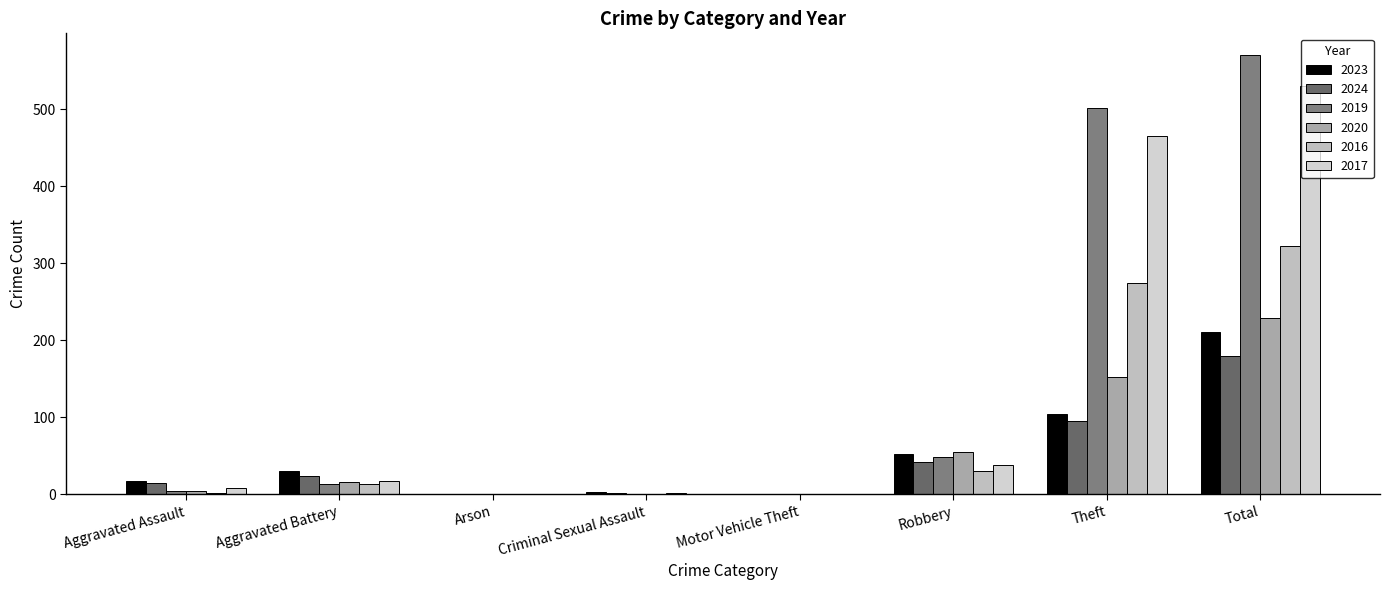

How many distinct data groups are displayed?

6